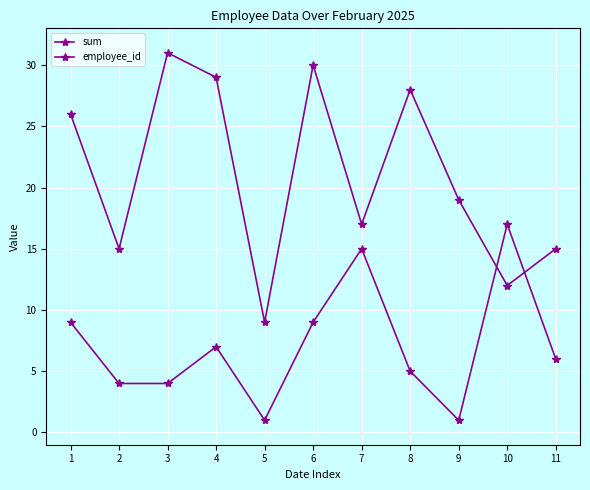

How many lines are shown in the chart?

2